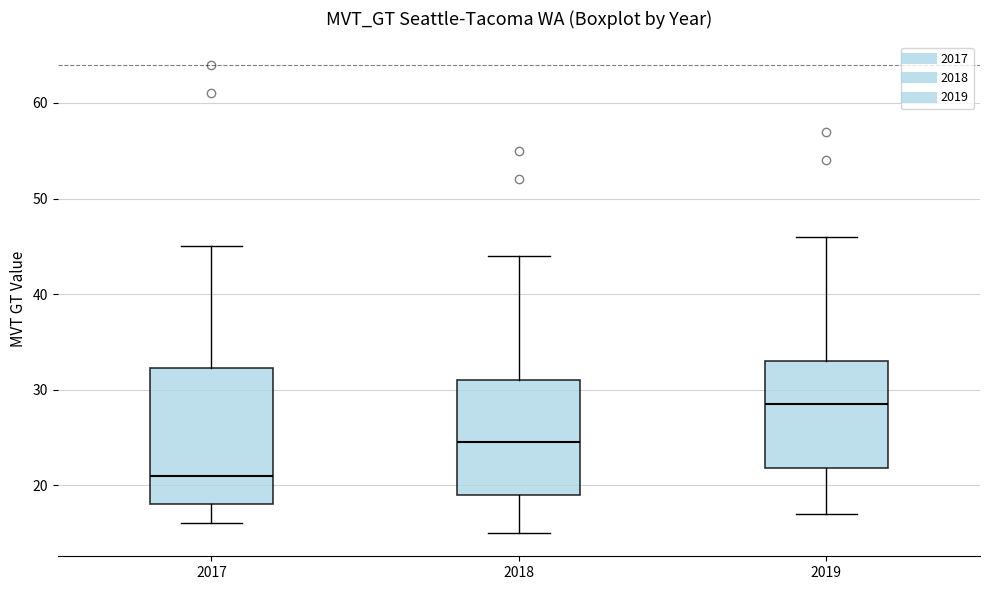

Reading left to right, read every box against the y-axis: the position of its median line, the range the box covers, and the ends of its whiskers. The values are not printed on the chart, so give them approximately, as read against the axis.

2017: median 21, box 18 to 32, whiskers 16 to 45
2018: median 25, box 19 to 31, whiskers 15 to 44
2019: median 29, box 22 to 33, whiskers 17 to 46